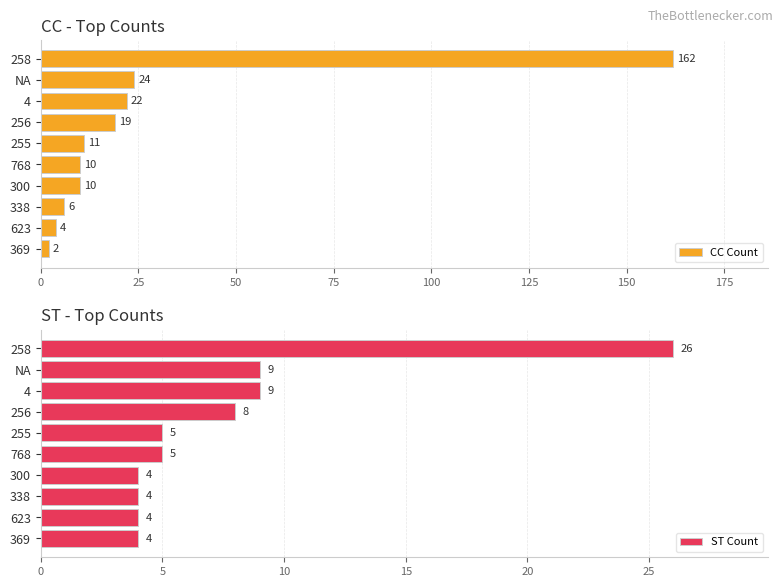

What is the average value of the ST Count series?

8